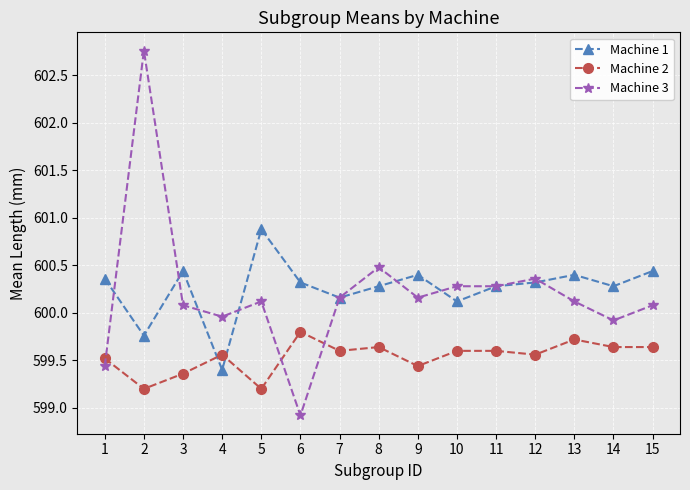

At which label does Machine 1 first exceed 600?

1